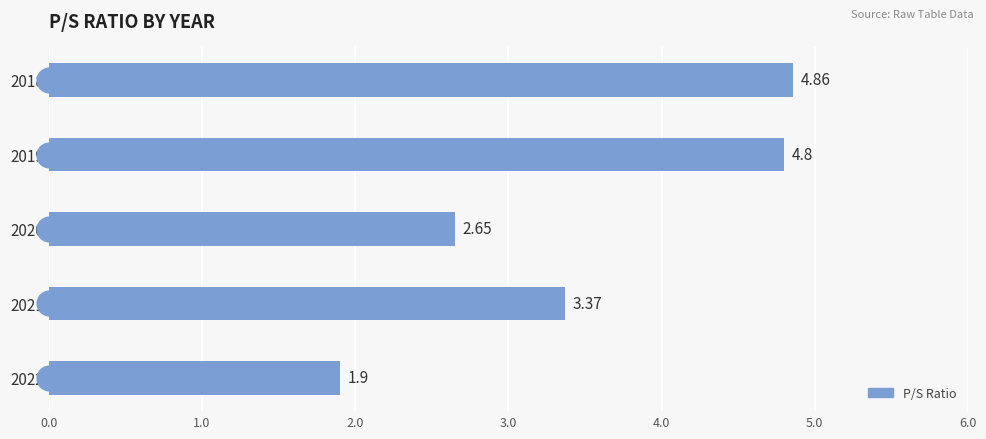

What is the ratio of the value at 2020 to the value at 2021?

0.8